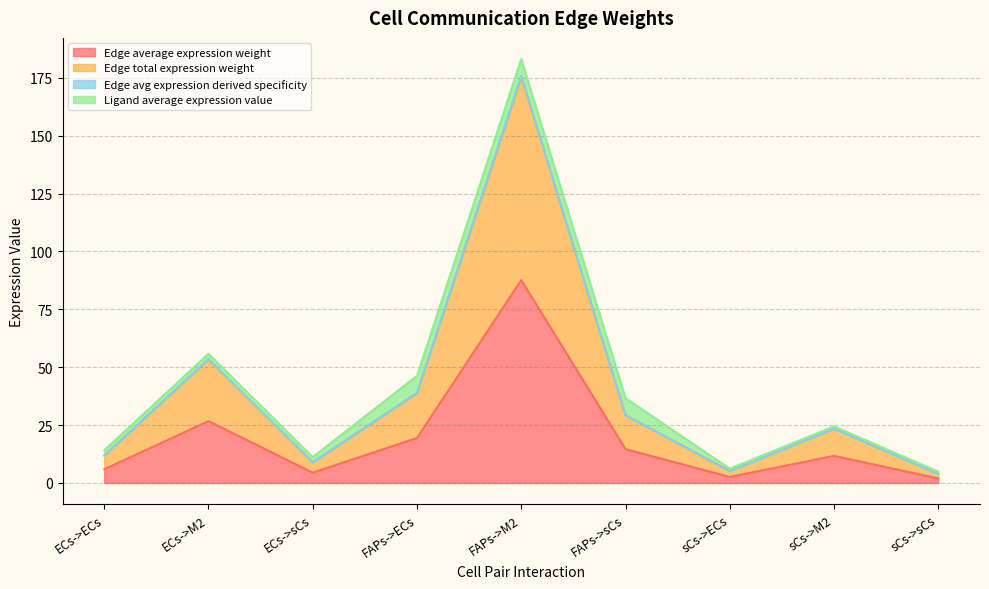

What is the sum of all Edge total expression weight values?

175.0